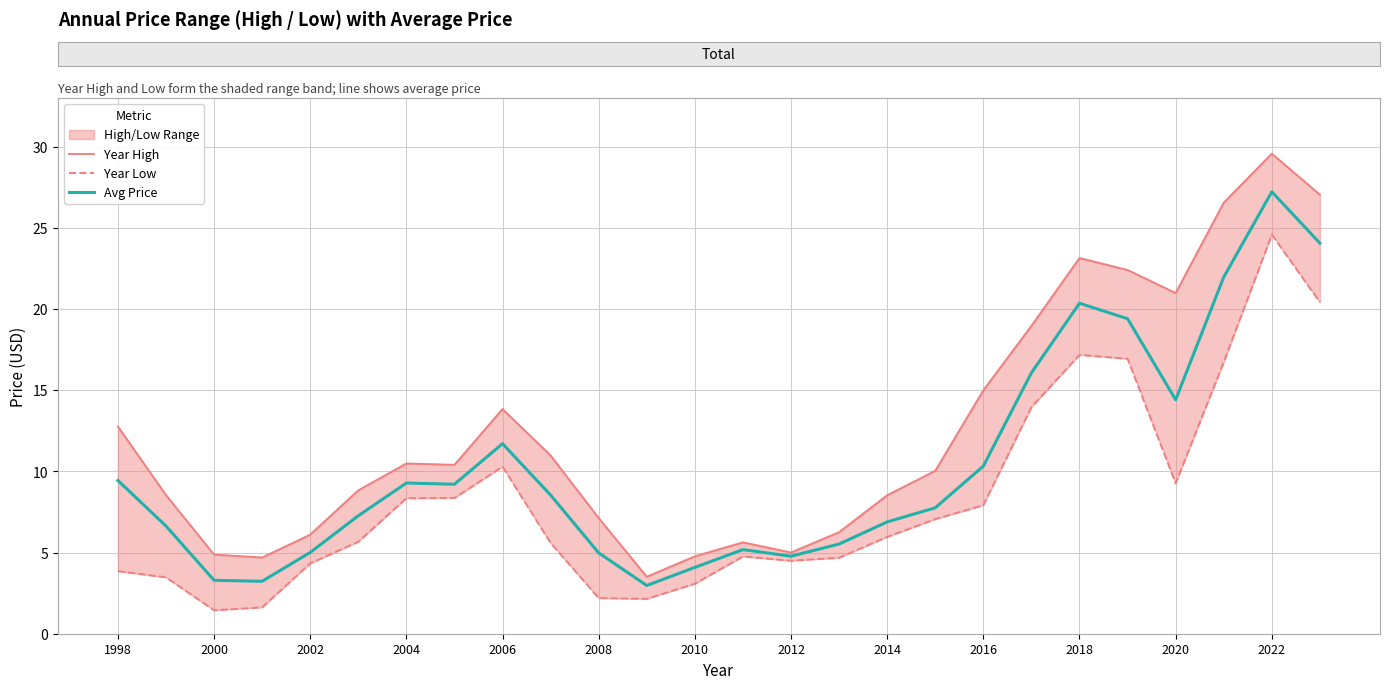

Is it true that Avg Price equals 3.5 at 2006?

False